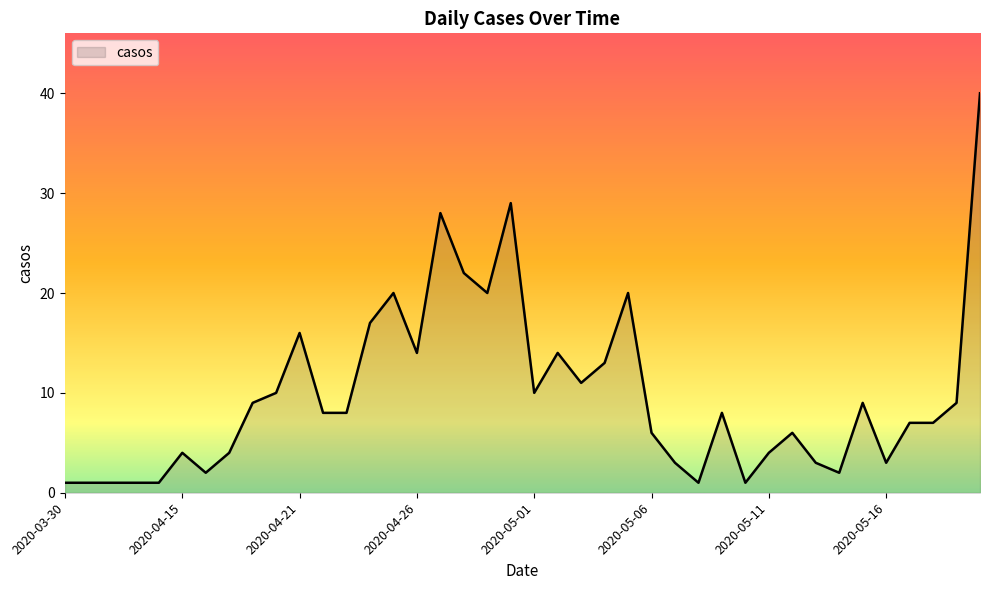

What is the difference between the maximum and minimum values?

39